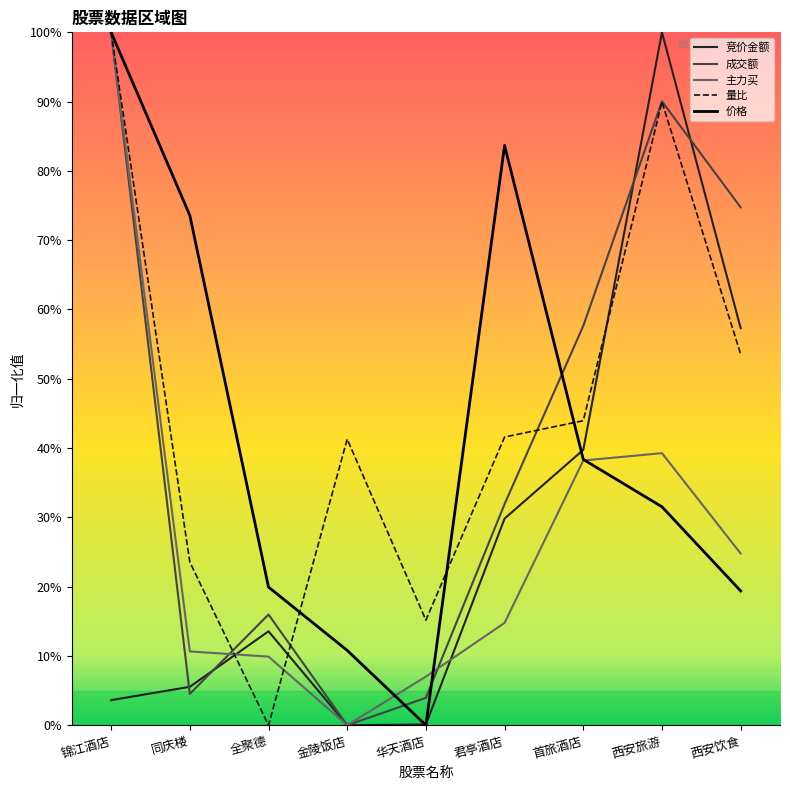

What are all the series names shown in the legend?

竞价金额, 成交额, 主力买, 量比, 价格